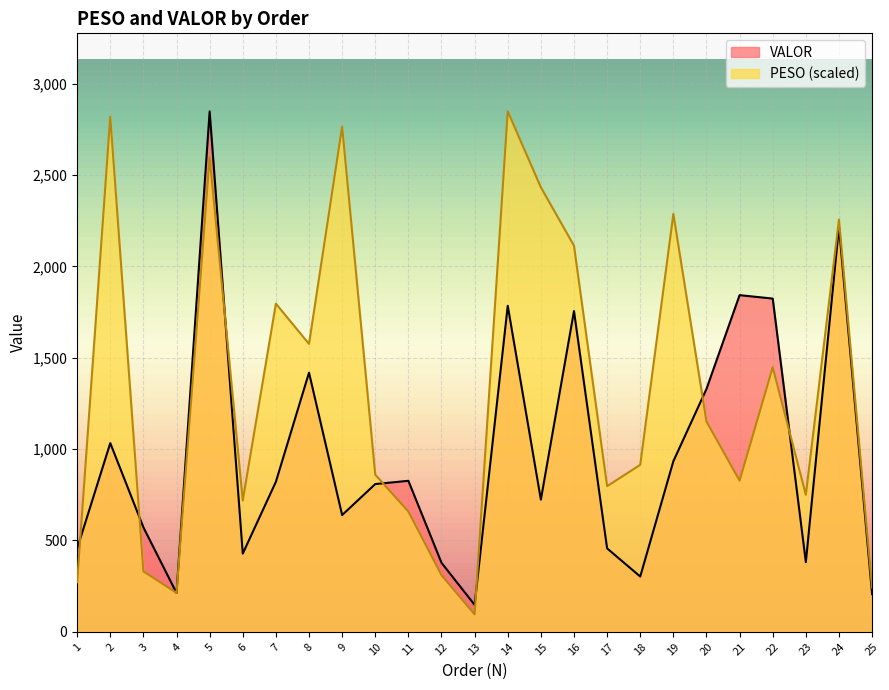

True or false: PESO and VALOR cross at least once.

True